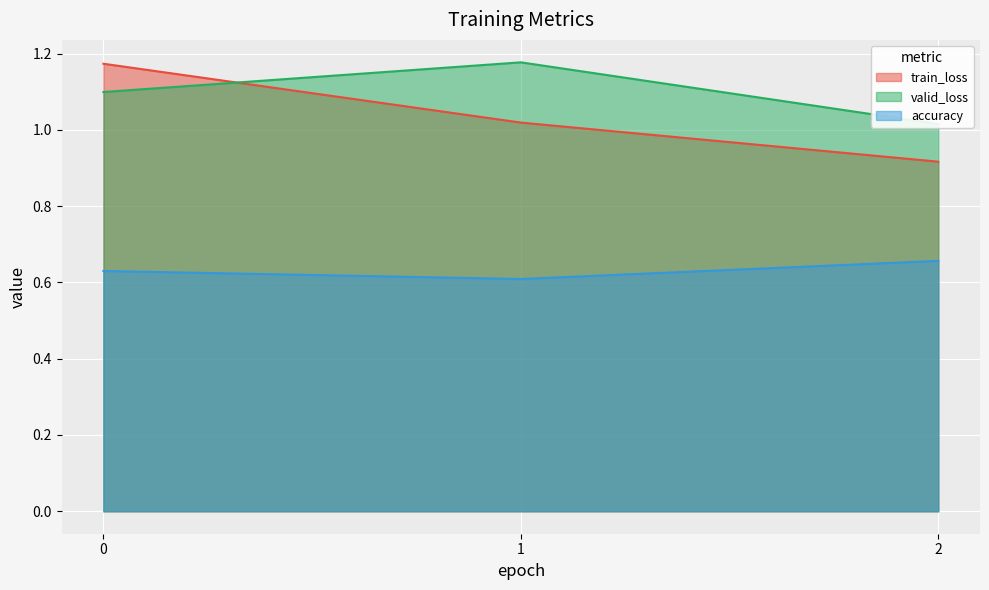

At how many categories does at least one series exceed 1?

3